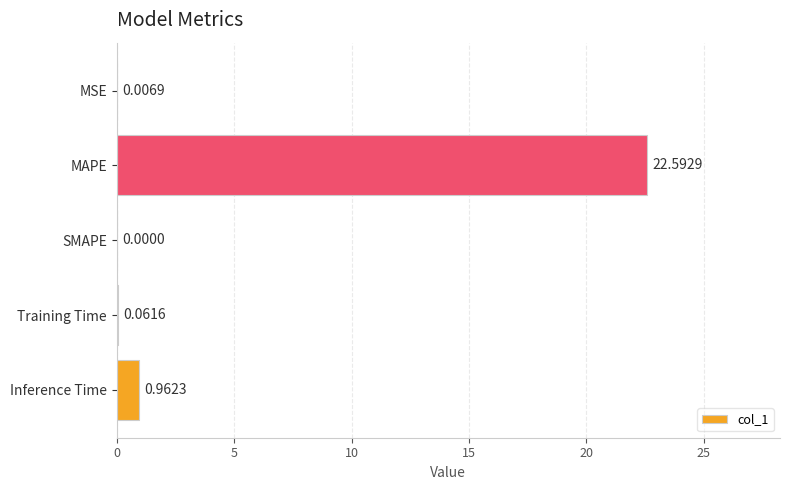

What is the sum of all values?

23.6